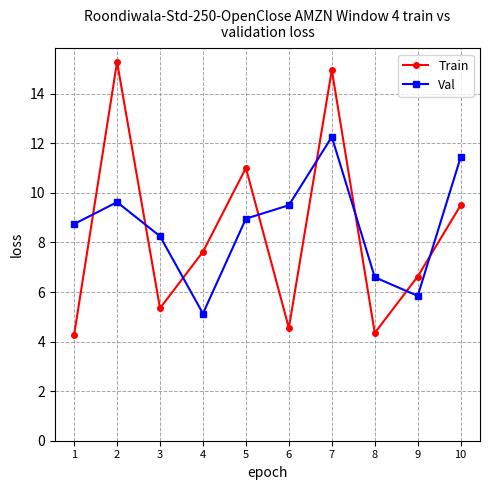

How many lines are shown in the chart?

2